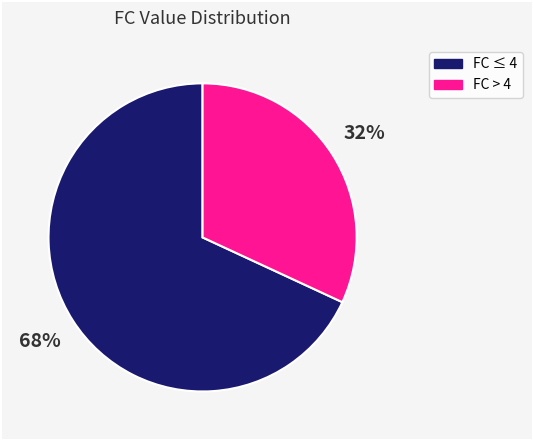

To the nearest percent, what is the difference between the largest and smallest slice percentages?

36%